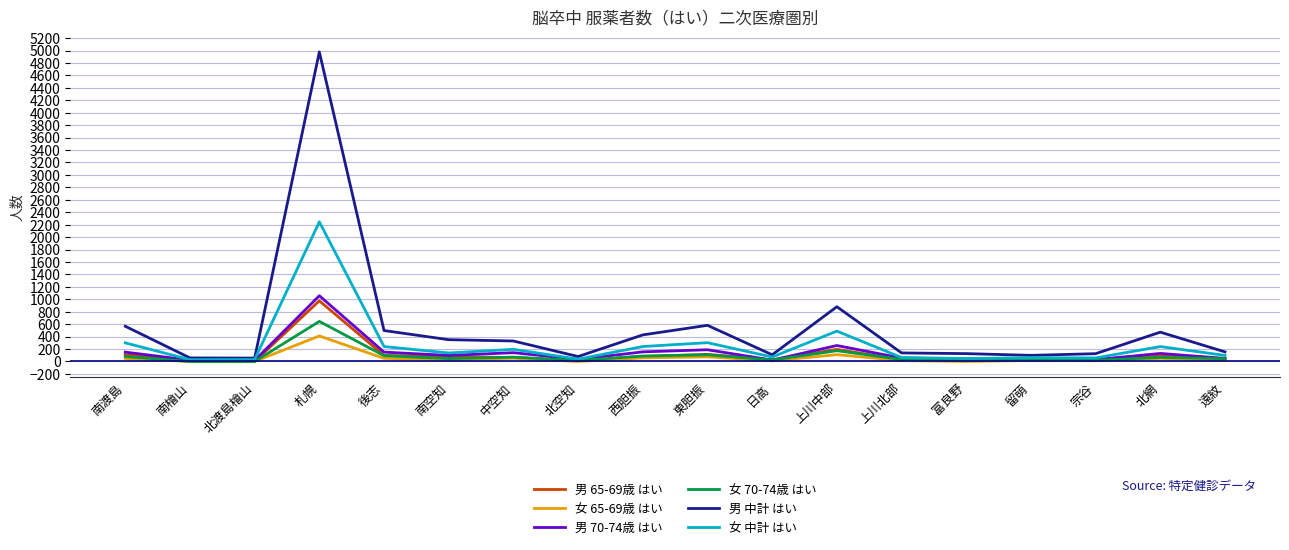

At which label is 女 中計 はい closest to 1137?

上川中部